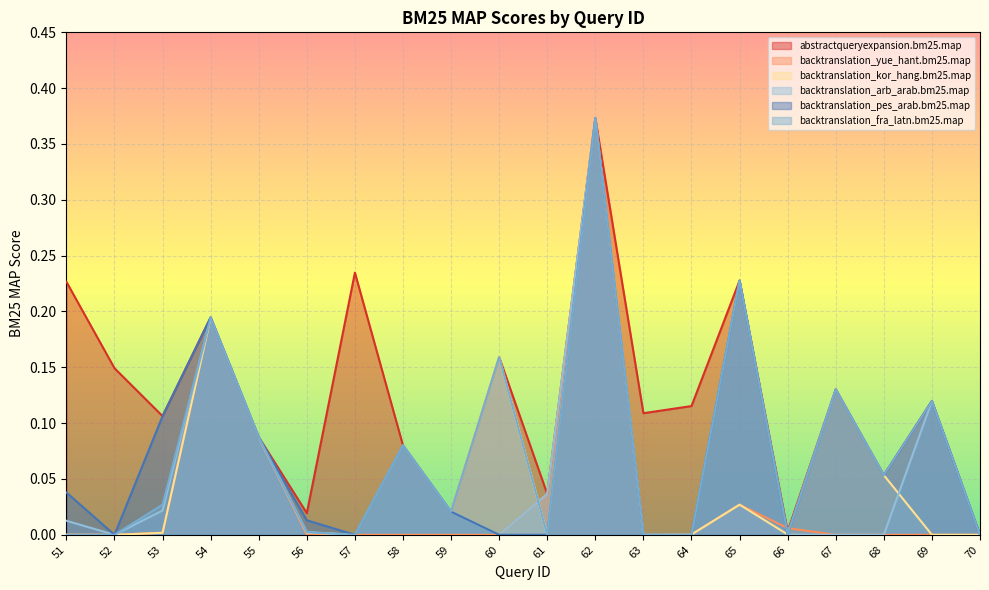

Reading left to right, list all the values displayed in this chart.

abstractqueryexpansion.bm25.map: 0.2	0.1	0.1	0.2	0.1	0.0	0.2	0.1	0.0	0.2	0.0	0.4	0.1	0.1	0.2	0.0	0.1	0.1	0.1	0.0
backtranslation_yue_hant.bm25.map: 0.0	0.0	0.0	0.2	0.1	0.0	0.0	0.0	0.0	0.0	0.0	0.4	0.0	0.0	0.0	0.0	0.0	0.0	0.0	0.0
backtranslation_kor_hang.bm25.map: 0.0	0.0	0.0	0.2	0.1	0.0	0.0	0.1	0.0	0.2	0.0	0.4	0.0	0.0	0.0	0.0	0.1	0.1	0.0	0.0
backtranslation_arb_arab.bm25.map: 0.0	0.0	0.0	0.2	0.1	0.0	0.0	0.1	0.0	0.0	0.0	0.4	0.0	0.0	0.2	0.0	0.0	0.0	0.1	0.0
backtranslation_pes_arab.bm25.map: 0.0	0.0	0.1	0.2	0.1	0.0	0.0	0.1	0.0	0.0	0.0	0.4	0.0	0.0	0.2	0.0	0.1	0.1	0.1	0.0
backtranslation_fra_latn.bm25.map: 0.0	0.0	0.0	0.2	0.1	0.0	0.0	0.1	0.0	0.2	0.0	0.4	0.0	0.0	0.2	0.0	0.1	0.1	0.1	0.0